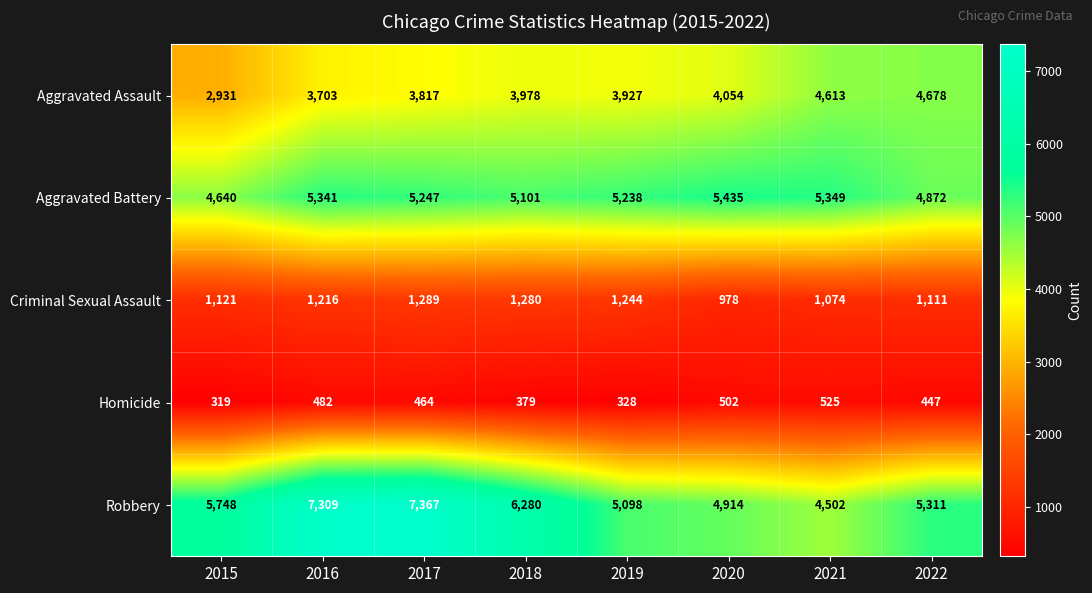

Which label corresponds to the largest value in the chart?

2017